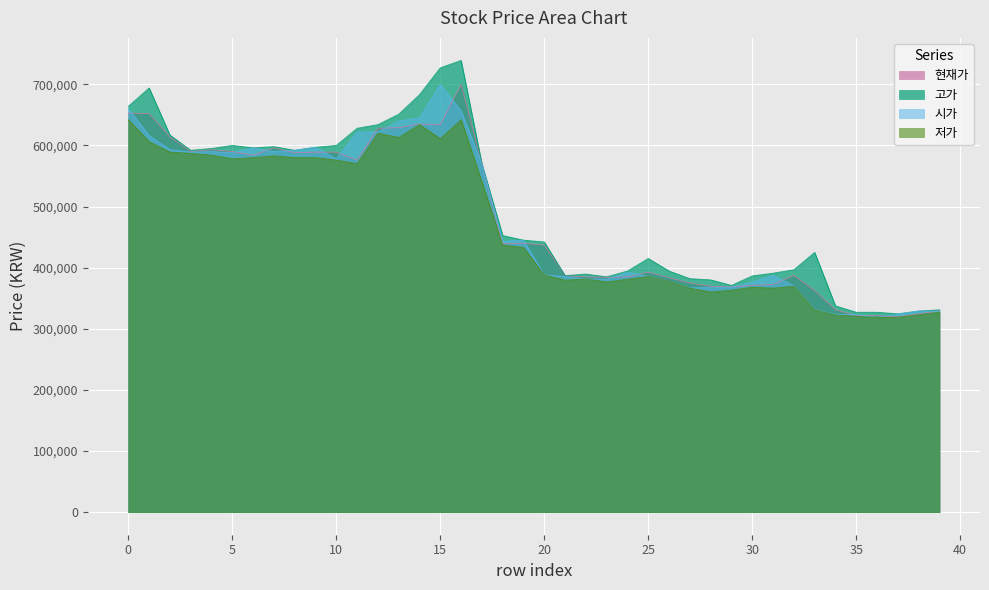

What is the maximum value shown in the chart?

739000